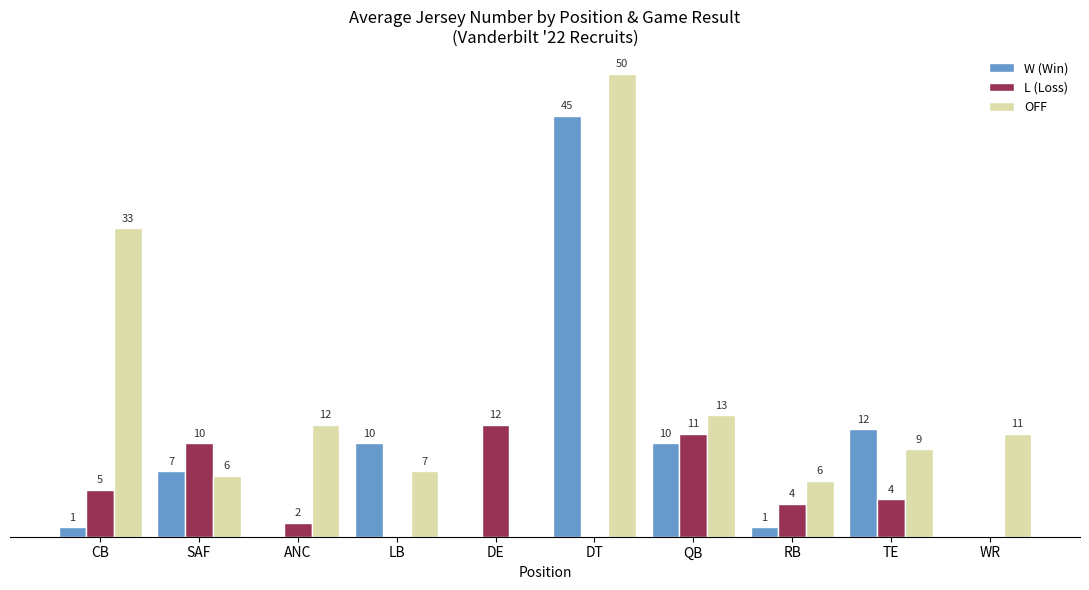

Is the value of W (Win) at LB greater than the value of OFF at WR?

No